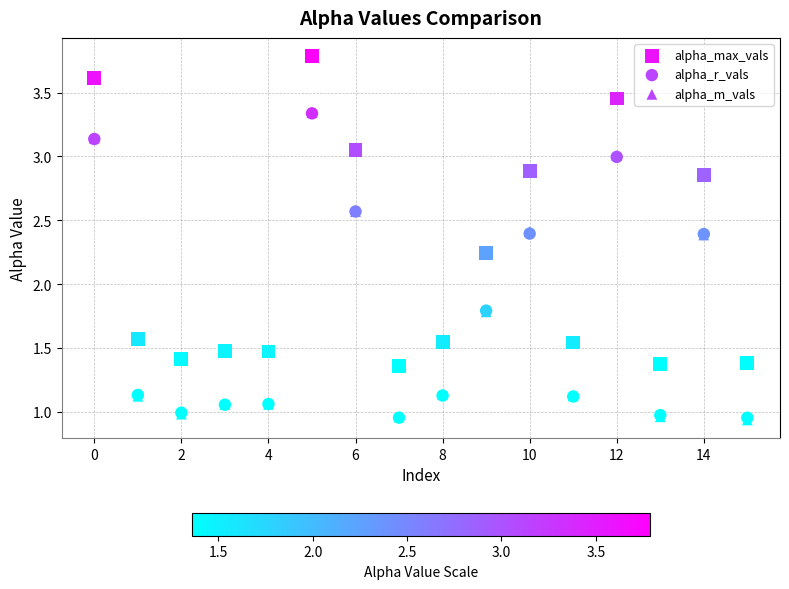

Which series has the widest spread of Y values?

alpha_max_vals